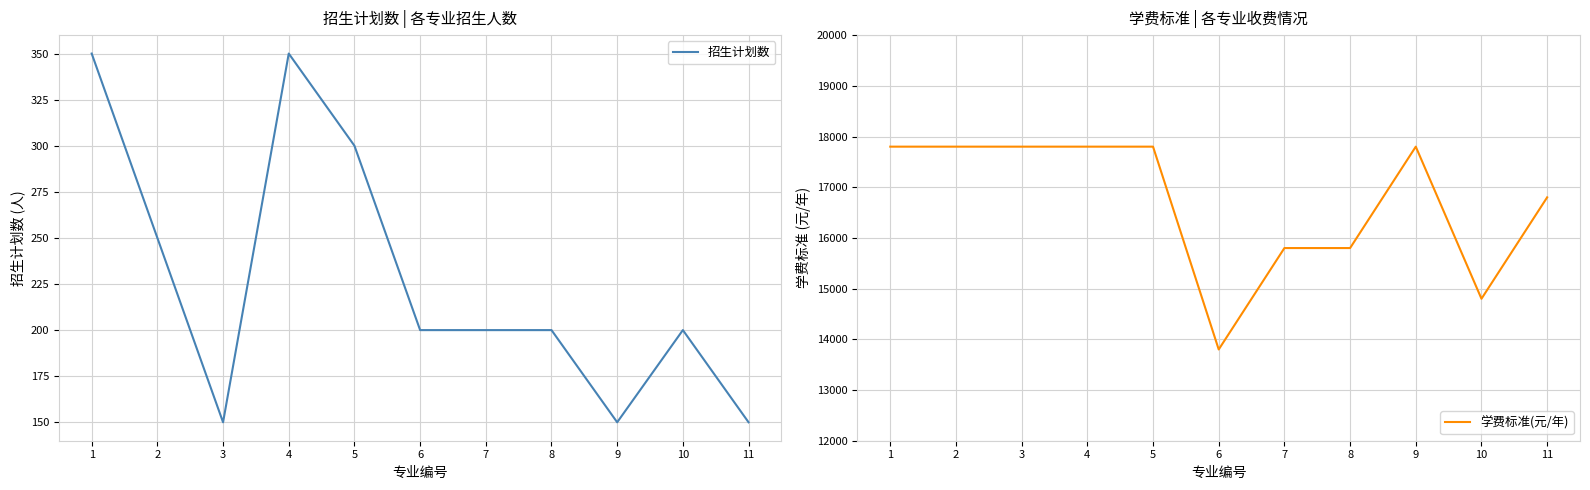

What is the value of the 学费标准(元/年) point at the 4th from the left?

17800